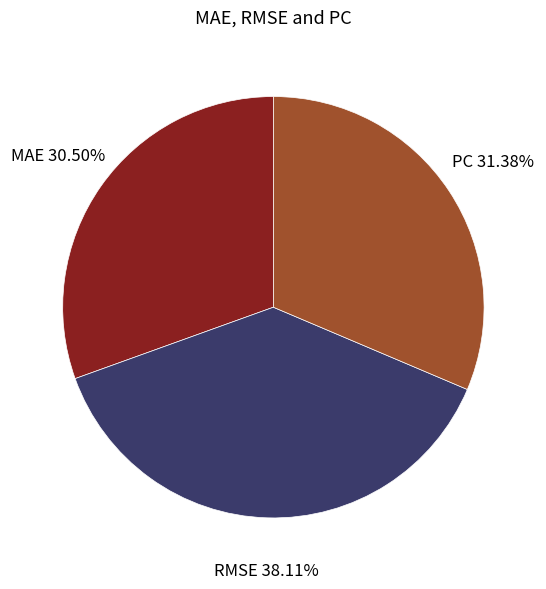

To the nearest percent, what is the difference between the largest and smallest slice percentages?

8%